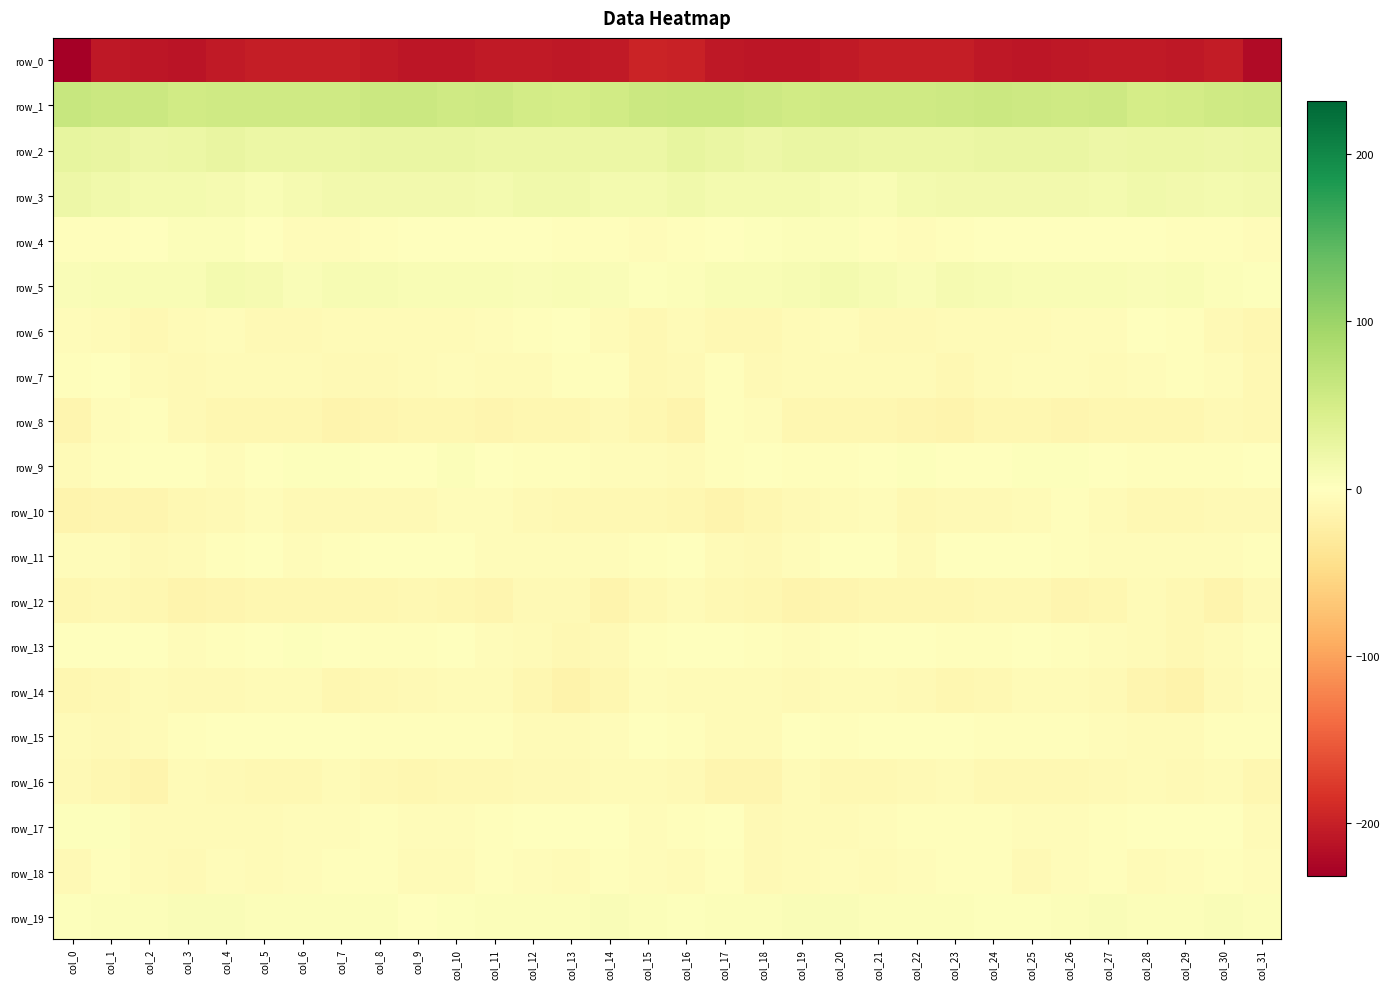

What is the highest value of the row_19 series?

7.2